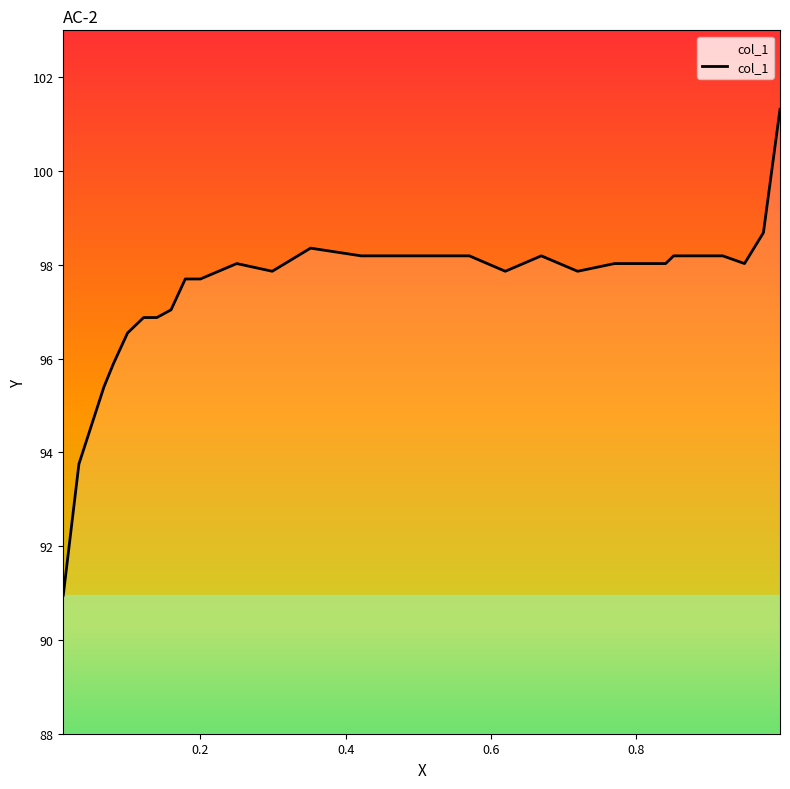

Does the chart have visible grid lines?

No